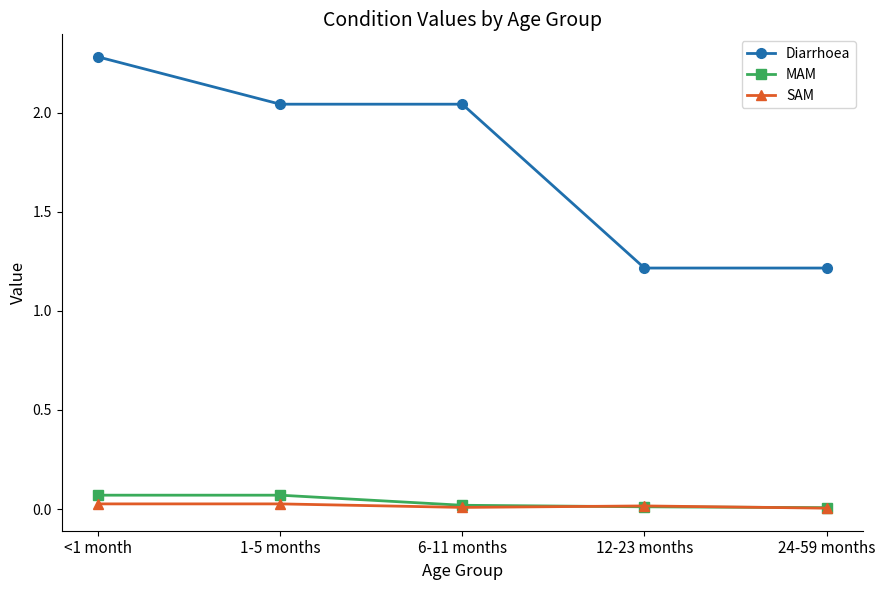

What is the label of the 4th point from the right?

1-5 months